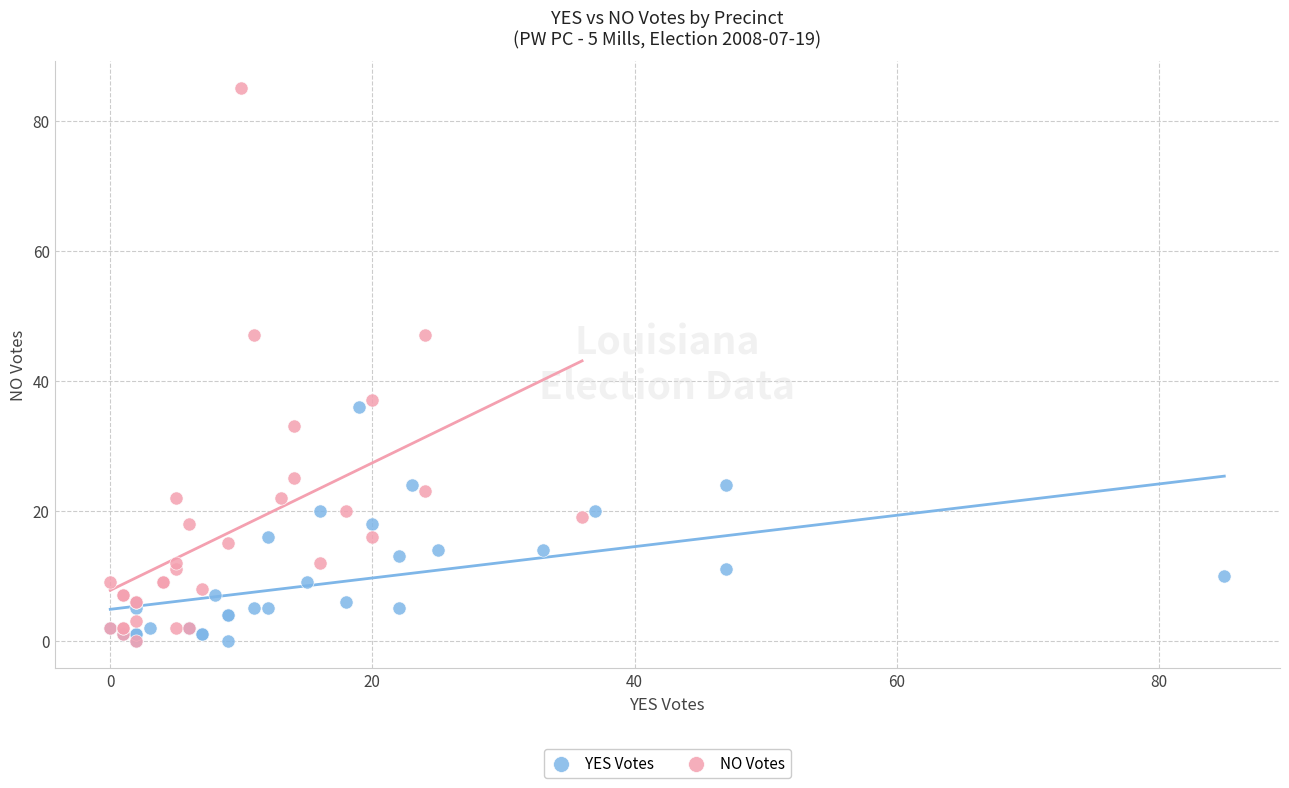

Which series reaches the maximum Y coordinate?

NO Votes